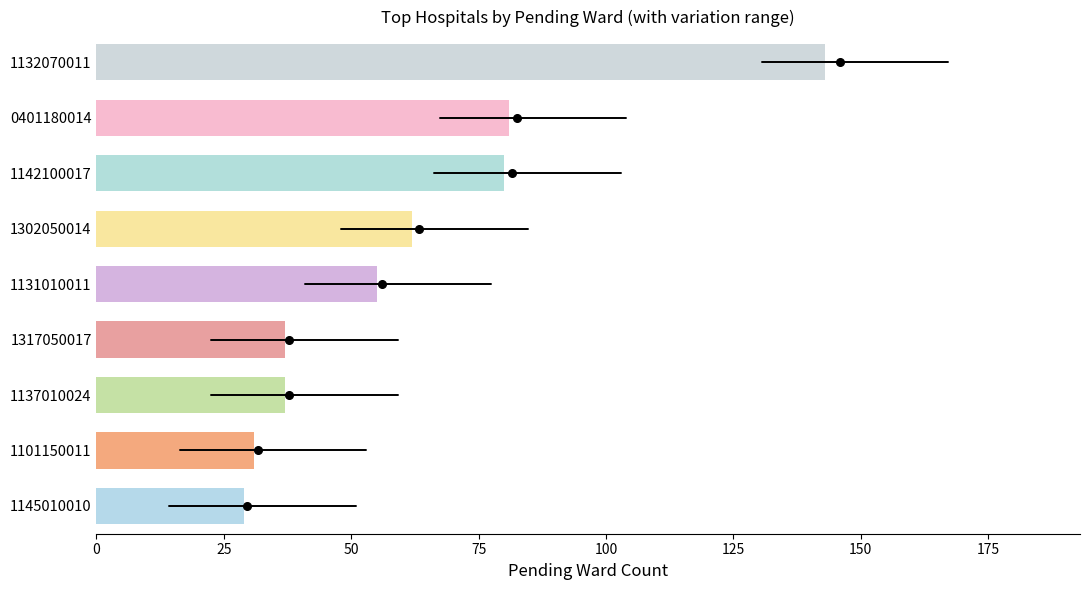

True or false: the data shows 37 at 1317050017.

True